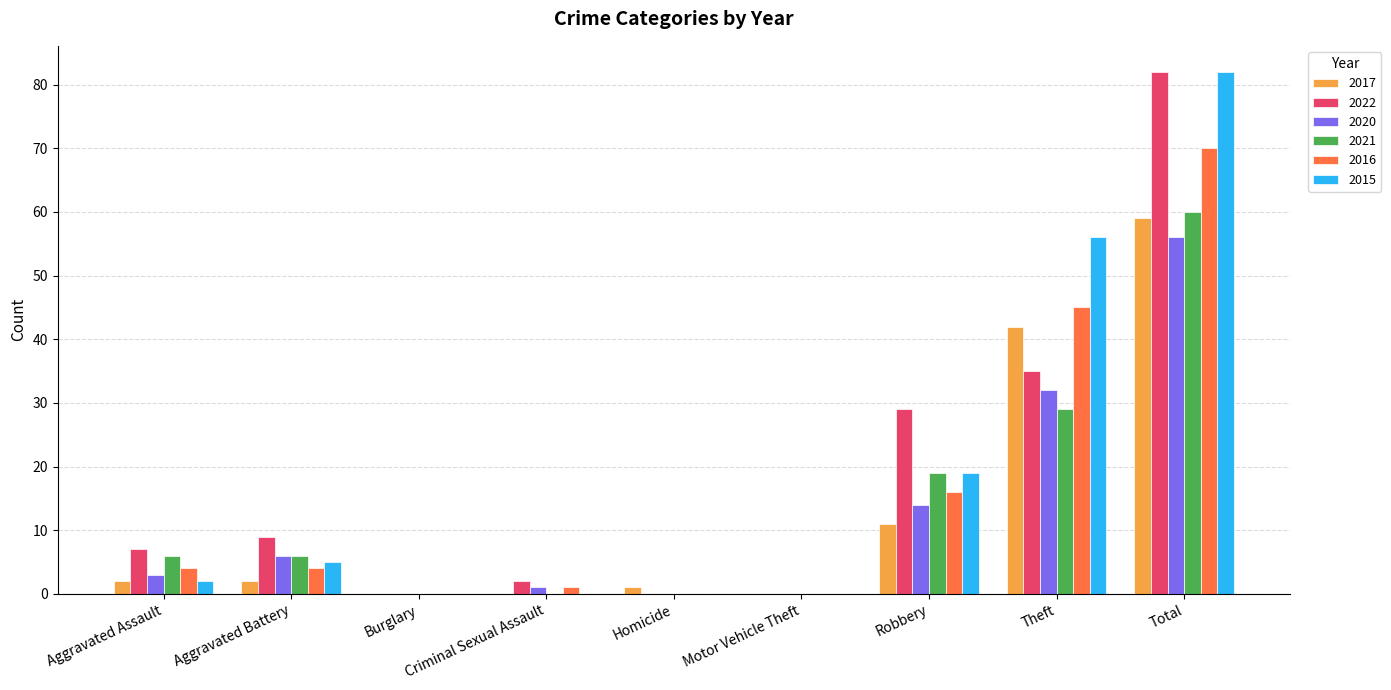

What is the sum of the 2020 values at Aggravated Battery and Theft?

38